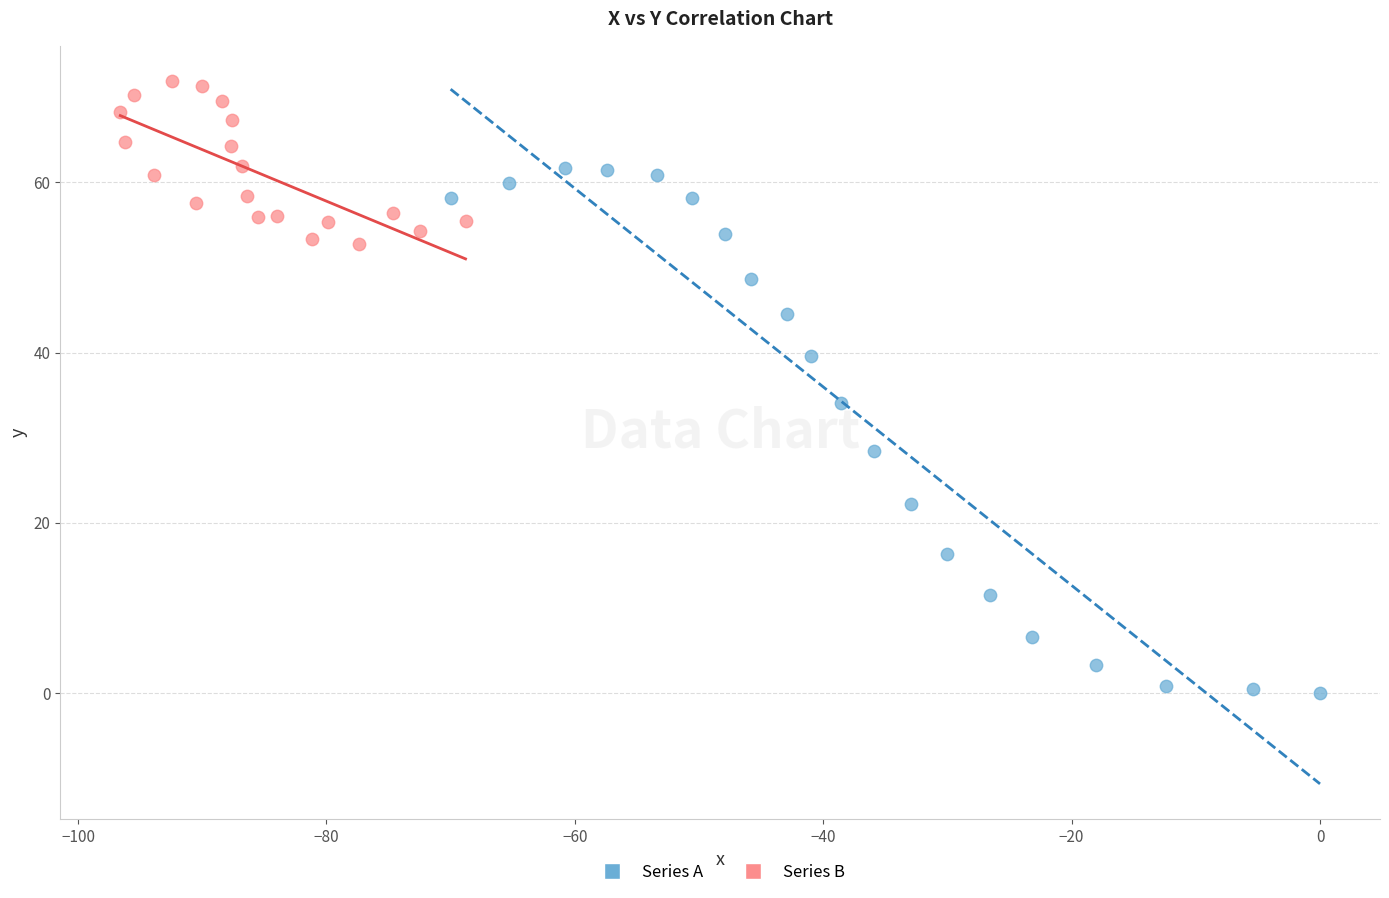

Which series contains the lowest Y value?

Series A